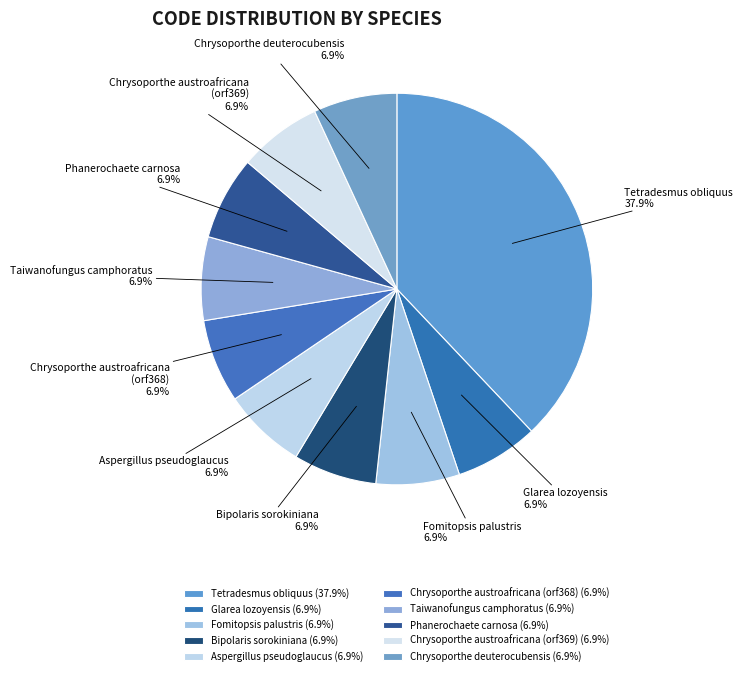

The Taiwanofungus camphoratus slice represents 7% of the pie. True or false?

True